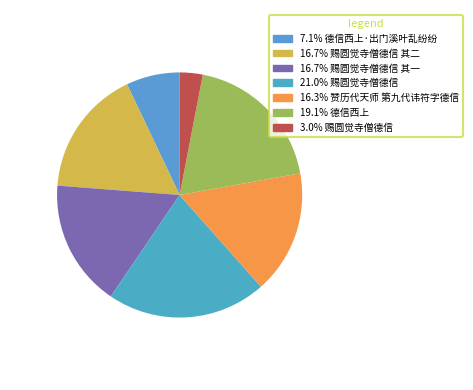

How many segments does this pie chart have?

7